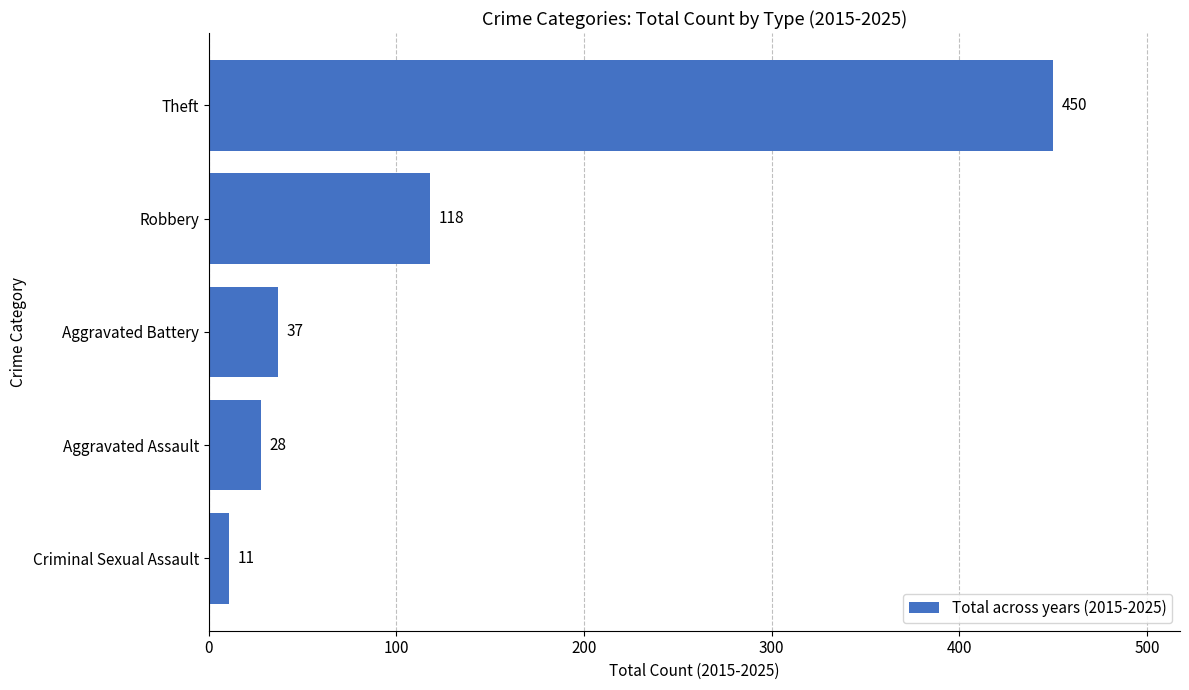

Count the number of categories in the chart.

5